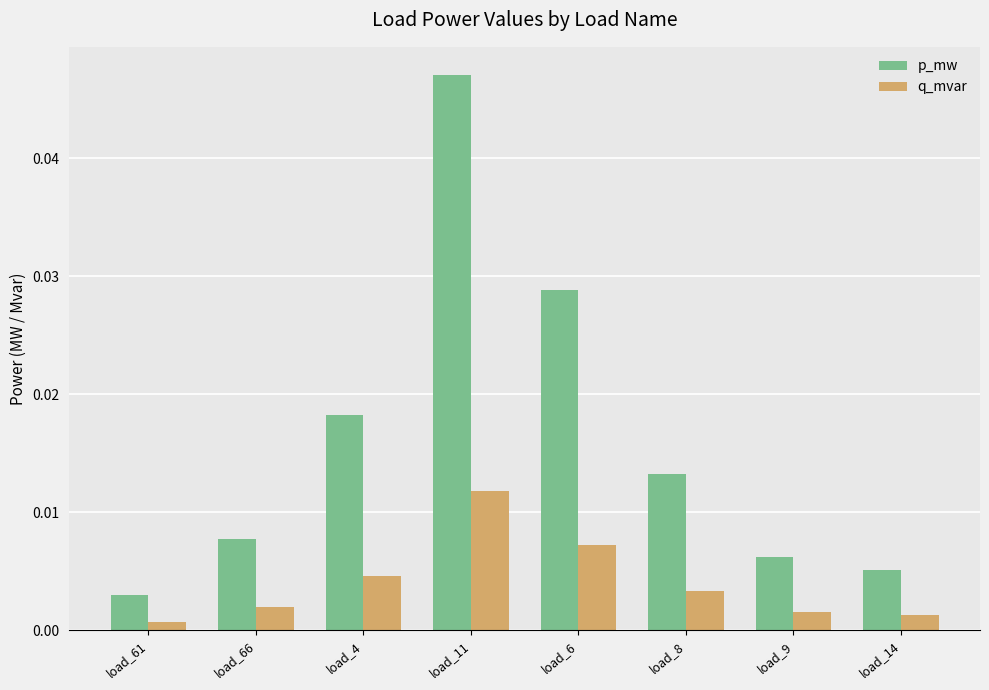

Which series has the largest total across all categories?

p_mw